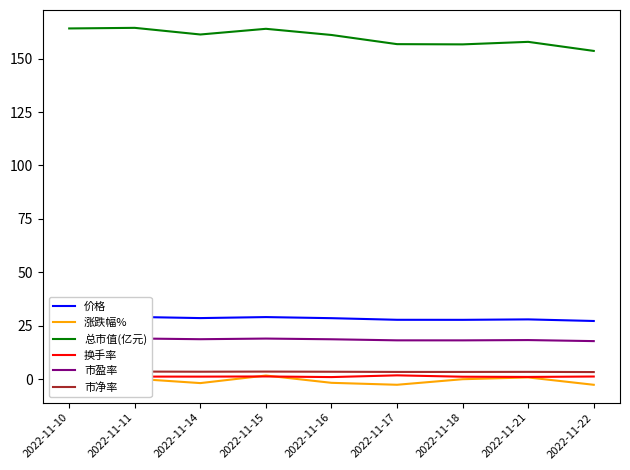

How many series are shown in this chart?

6